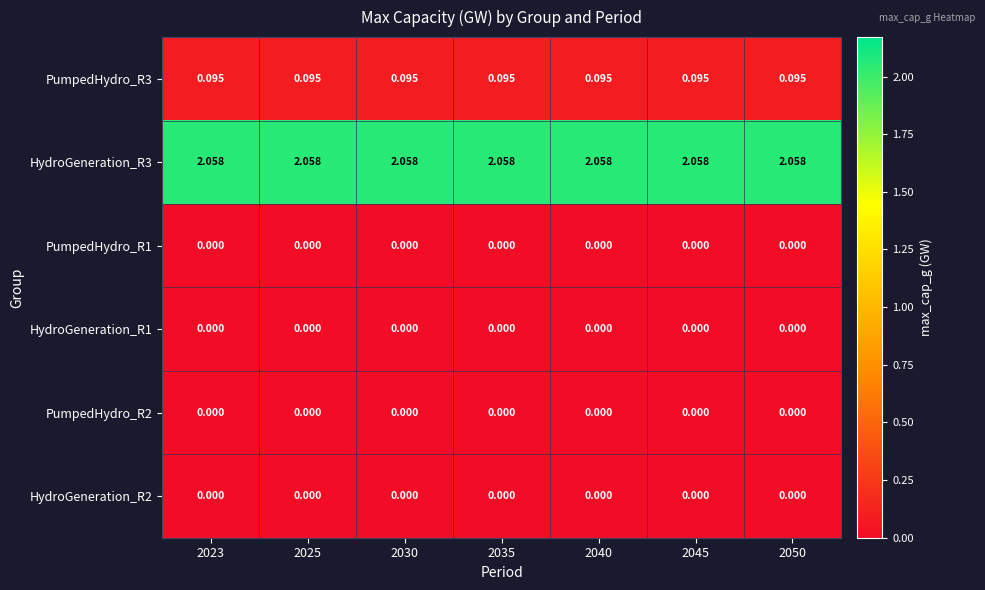

Which series has the largest total across all categories?

HydroGeneration_R3